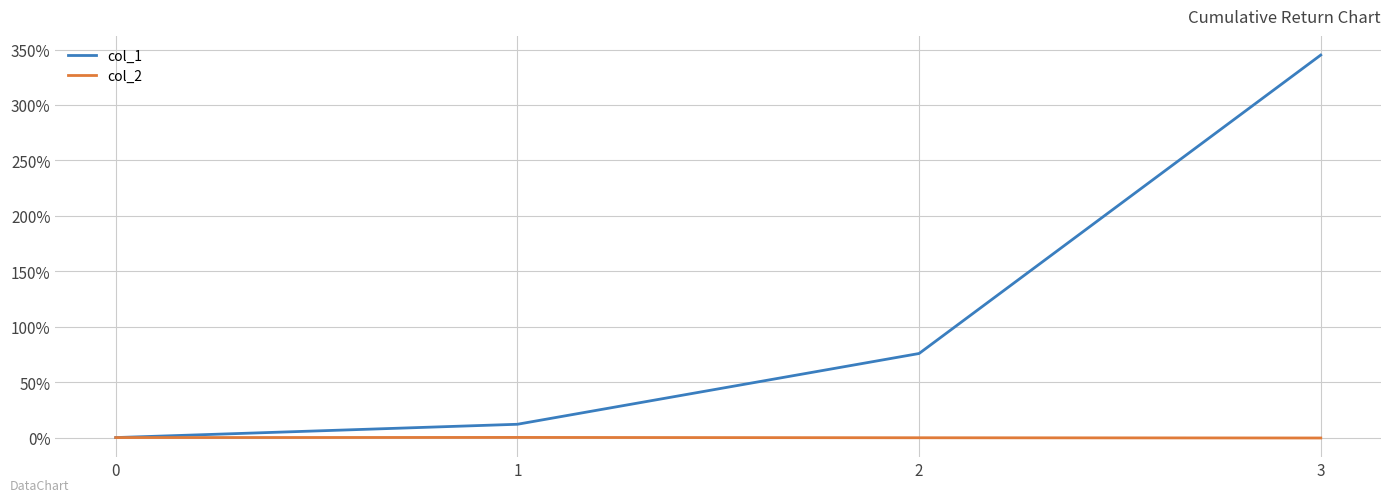

True or false: col_2 has more than 0 points higher than both neighbors.

True